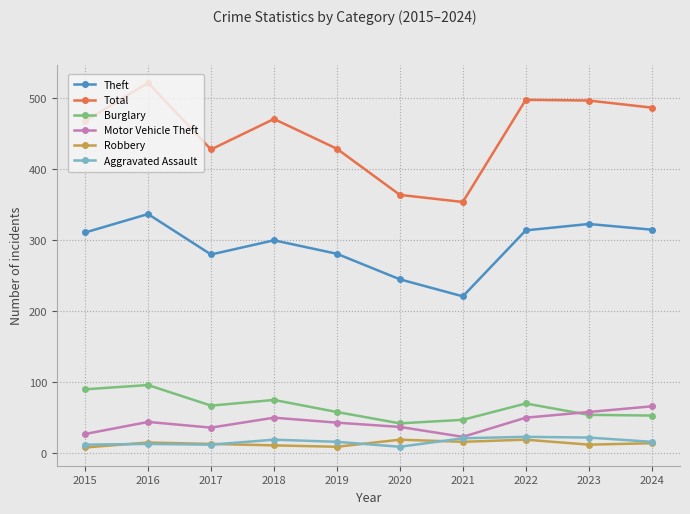

What are all the series names shown in the legend?

Theft, Total, Burglary, Motor Vehicle Theft, Robbery, Aggravated Assault